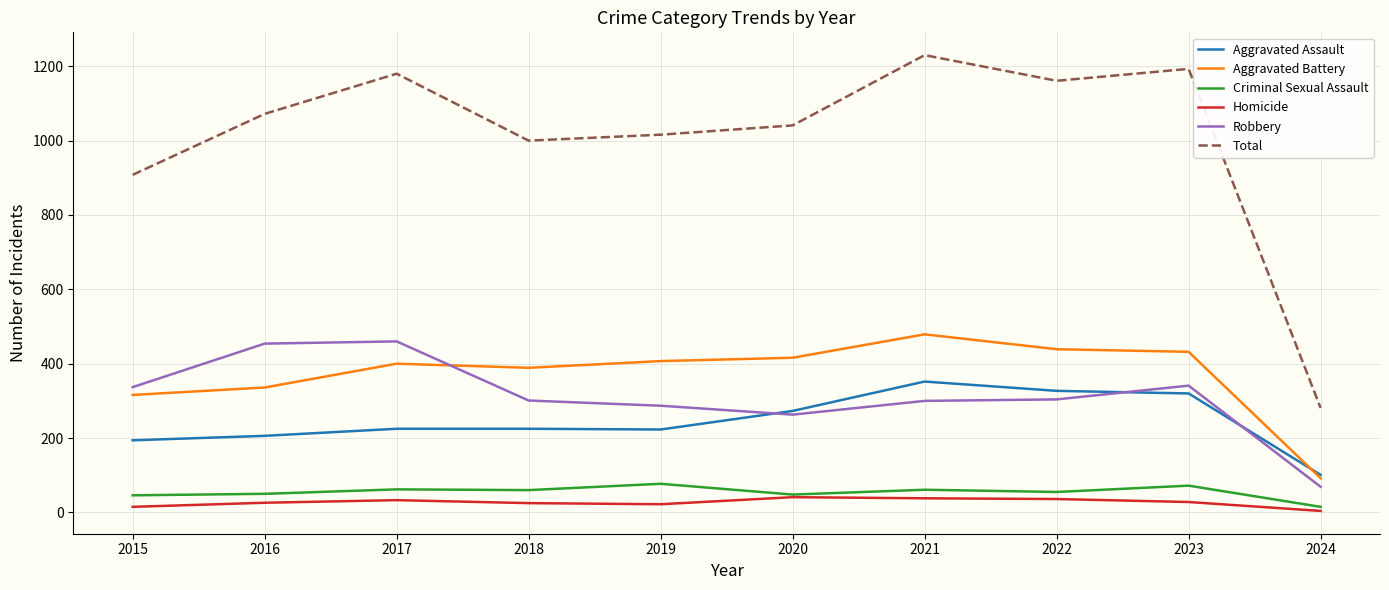

Which series has the widest spread of values?

Total